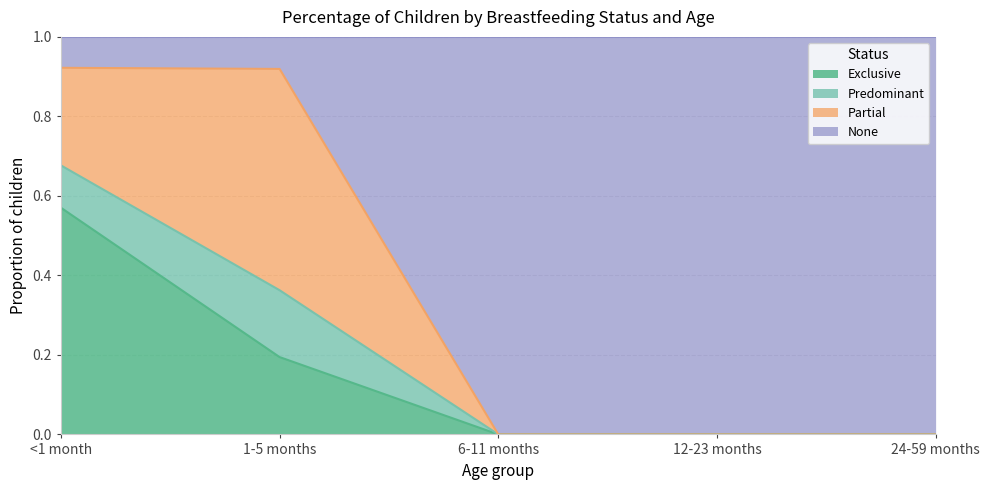

The Exclusive series shows 0.1 at 1-5 months. True or false?

False